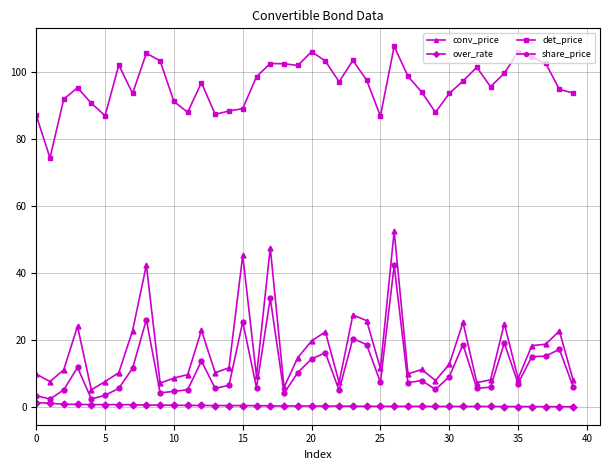

In conv_price, how many points are higher than both neighbors (excluding endpoints)?

12